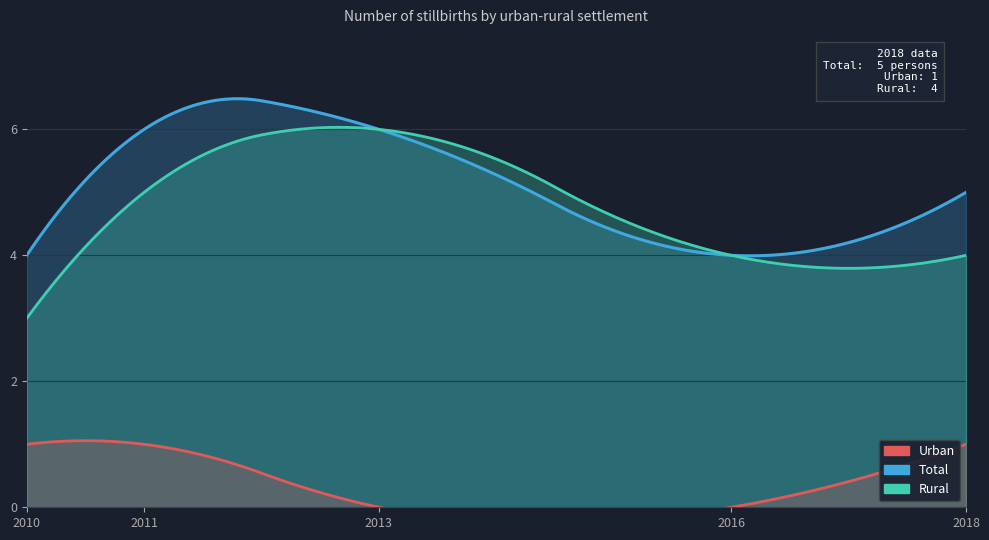

Rank the categories by Total value from highest to lowest.

2011, 2013, 2018, 2010, 2016